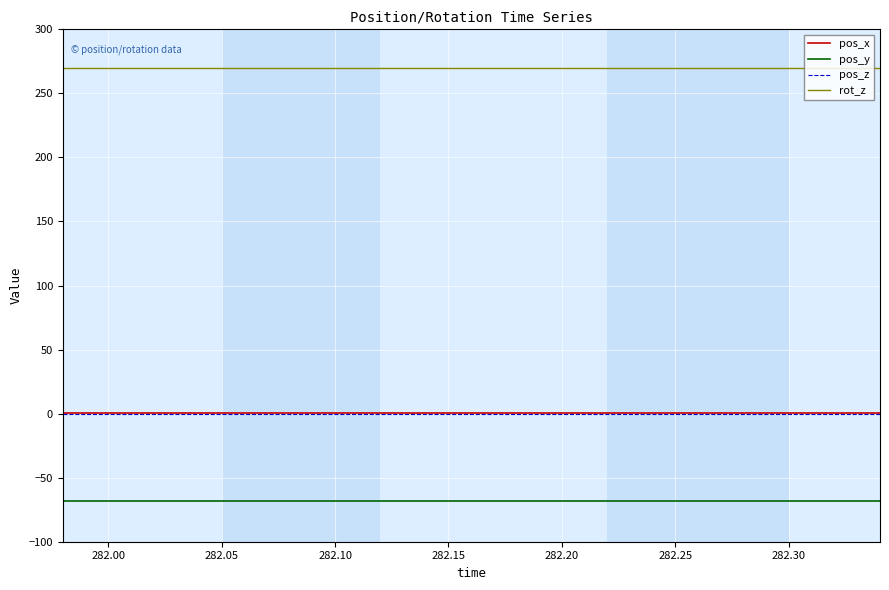

Which series has the largest total across all categories?

rot_z